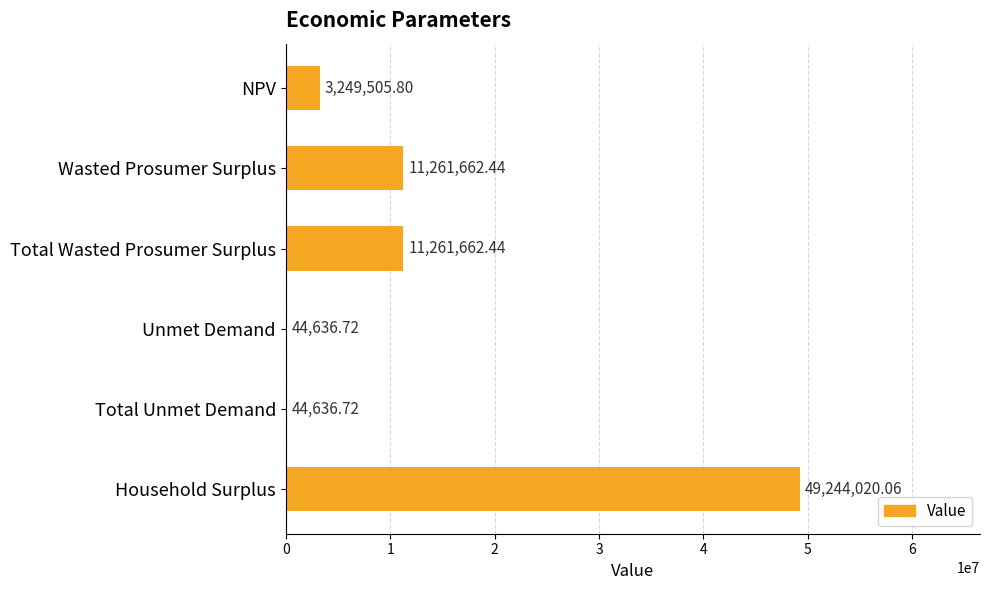

What is the sum of all values?

75106124.2